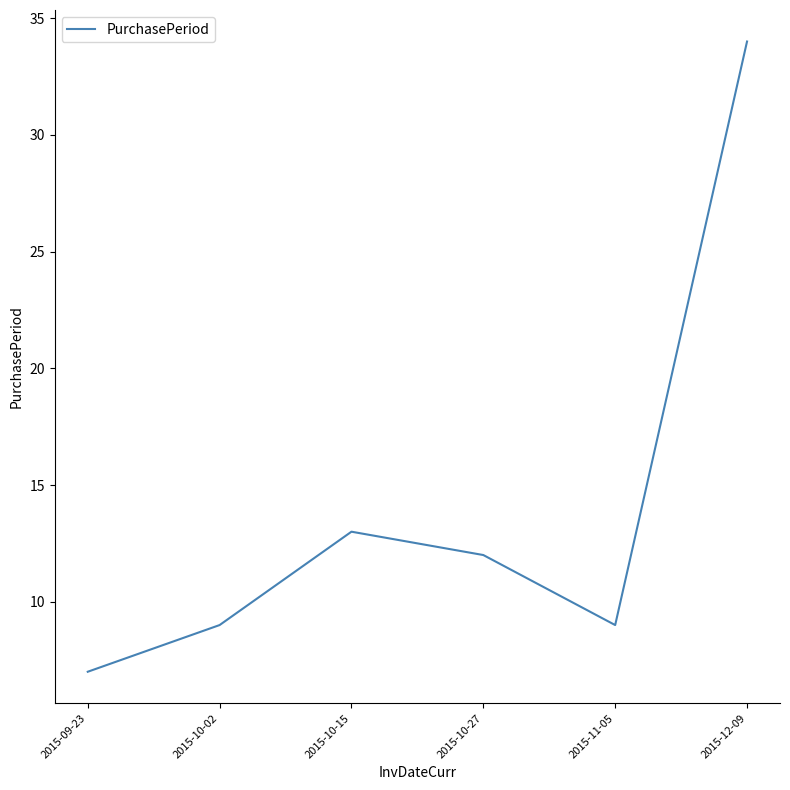

How many values are below 12?

3